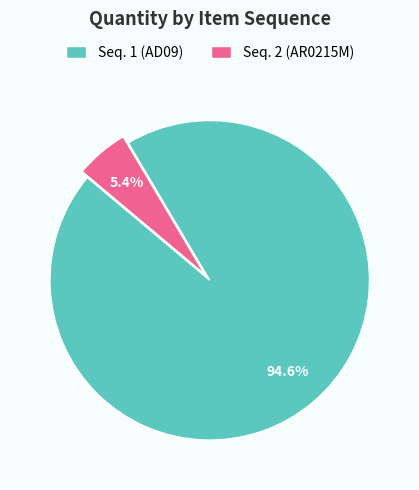

How much of the chart is everything except Seq. 1 (AD09)?

5.4%